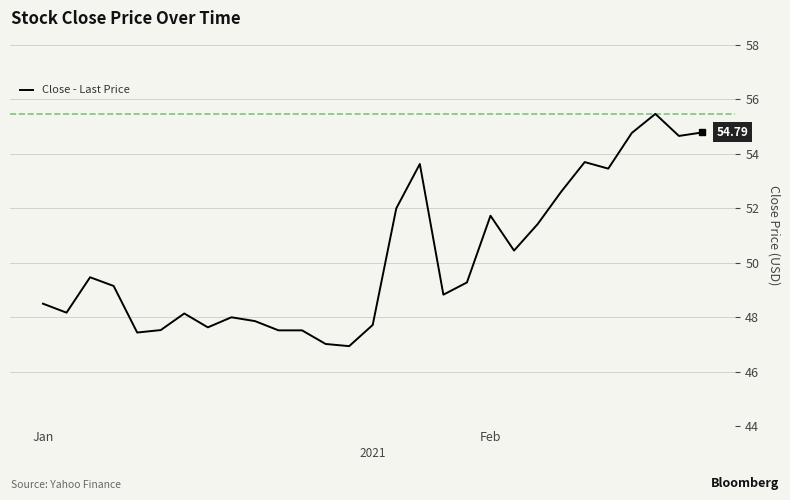

What is the difference between the maximum and minimum values?

8.5